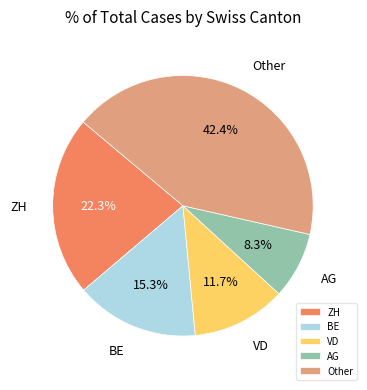

Which has a higher value, VD or BE?

BE